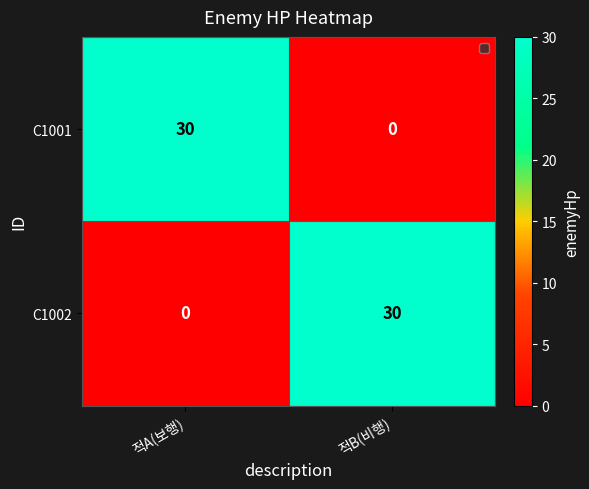

What is the approximate value of C1001 at 적A(보행)?

30